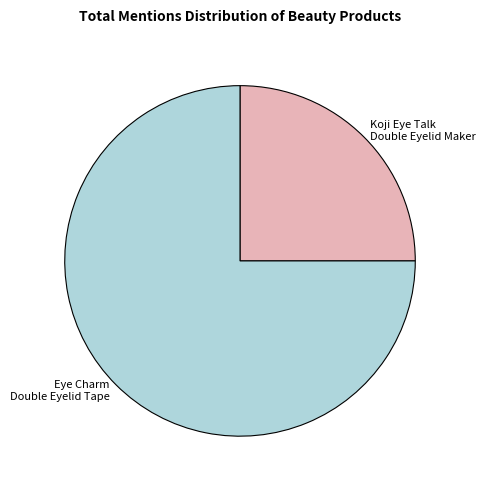

Is there any slice that represents more than half of the pie?

Yes